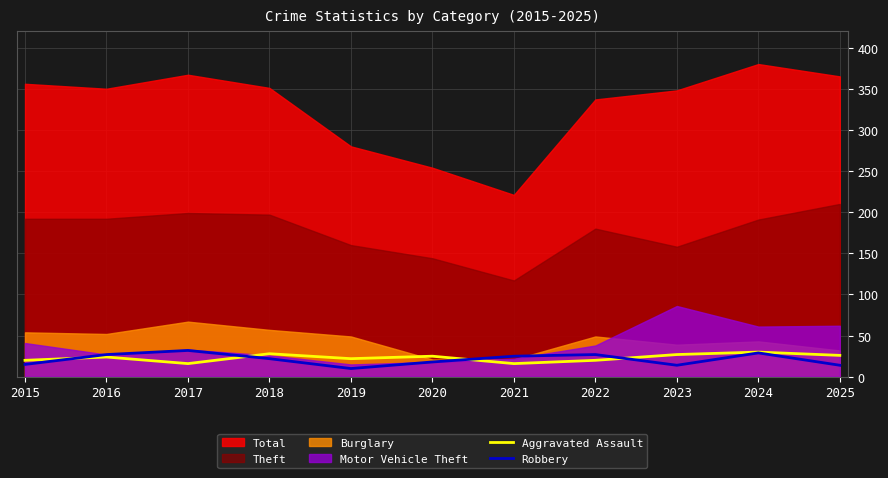

Is the value of Robbery at 2023 greater than the value of Aggravated Assault at 2016?

No